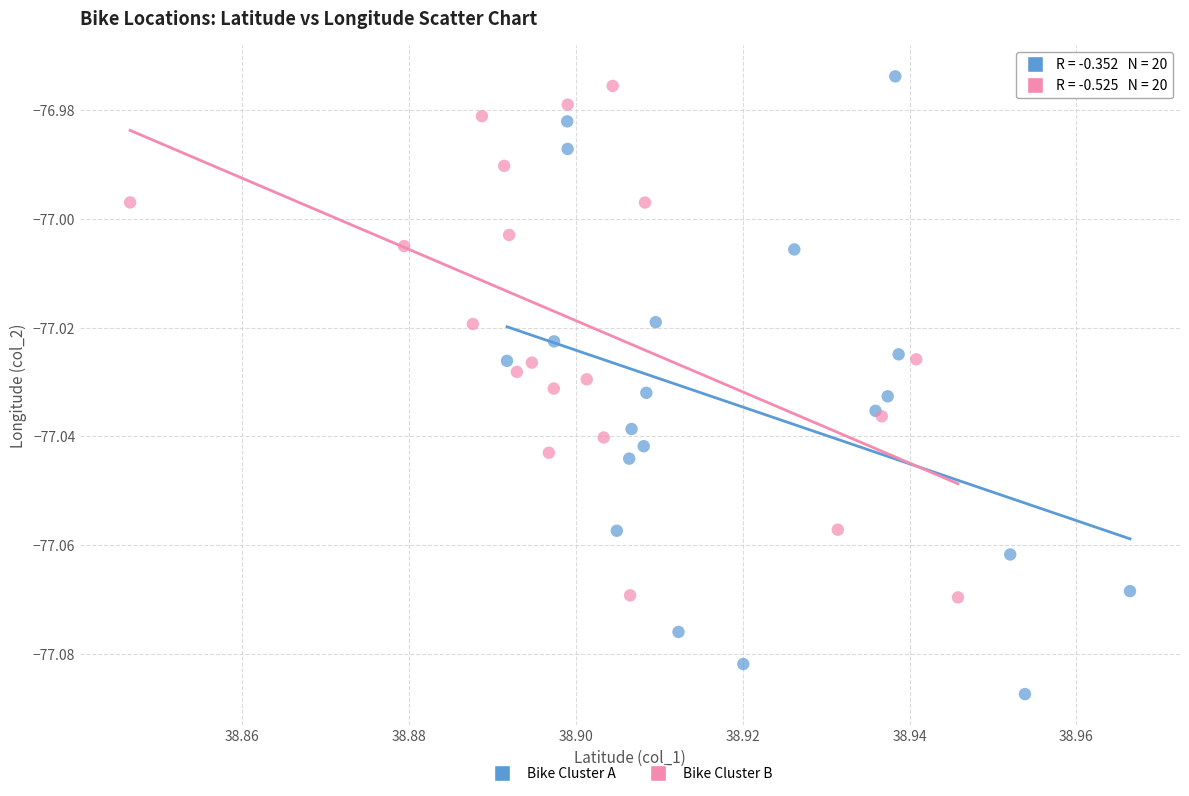

What are all the series names shown in the legend?

Bike Cluster A, Bike Cluster B